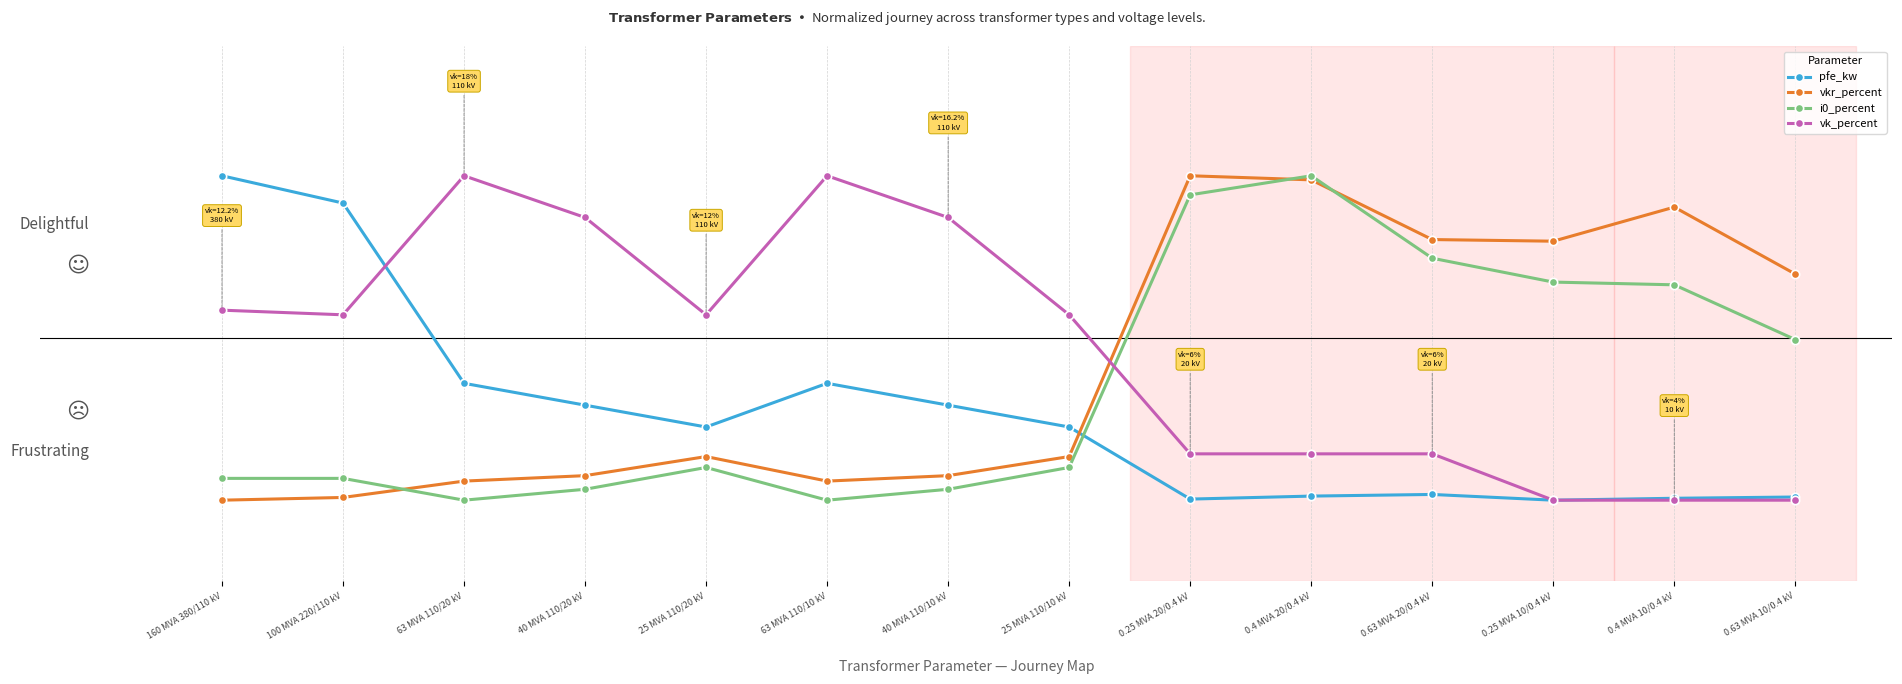

Which series has the largest range (max minus min)?

pfe_kw